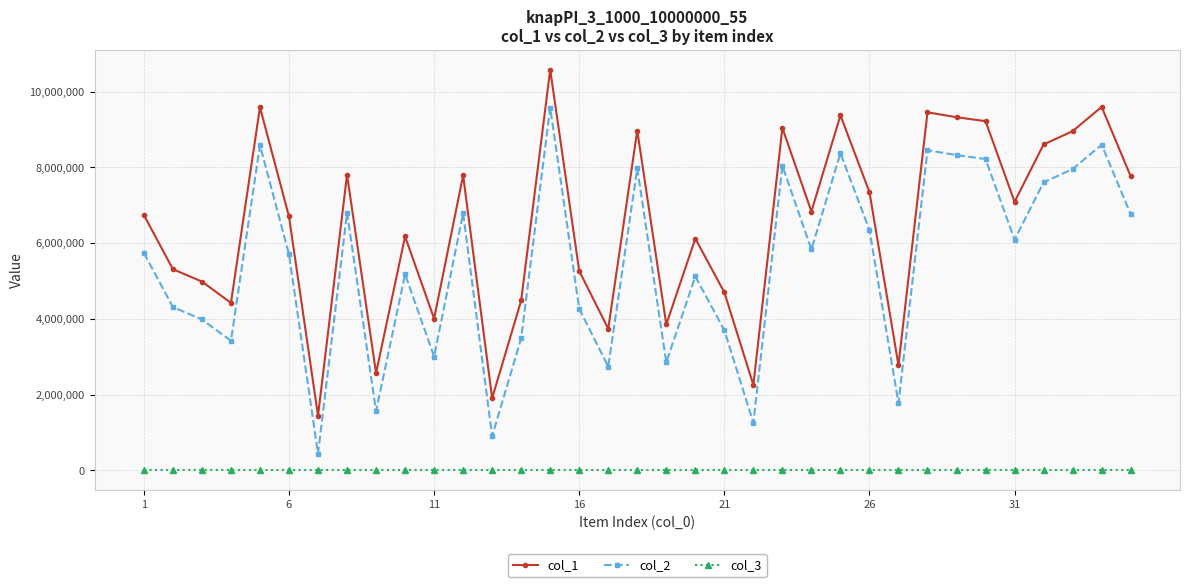

List the series in order of their overall mean, highest first.

col_1, col_2, col_3